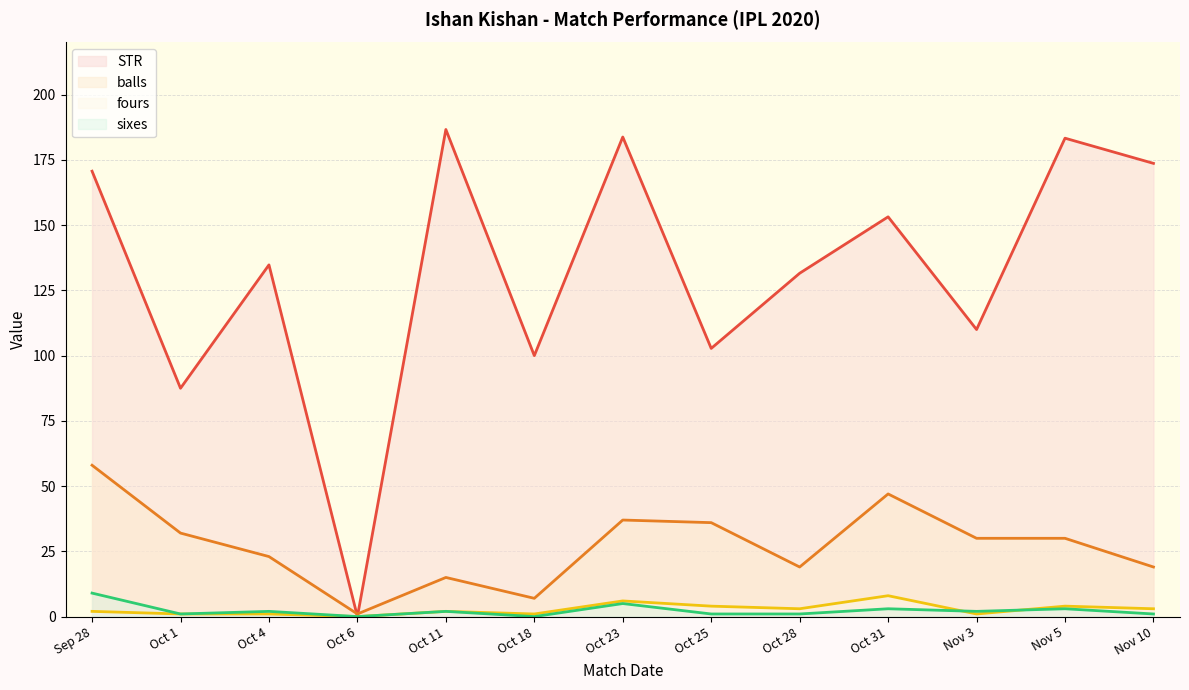

Which has a higher value, Oct 1 or Oct 23?

Oct 23